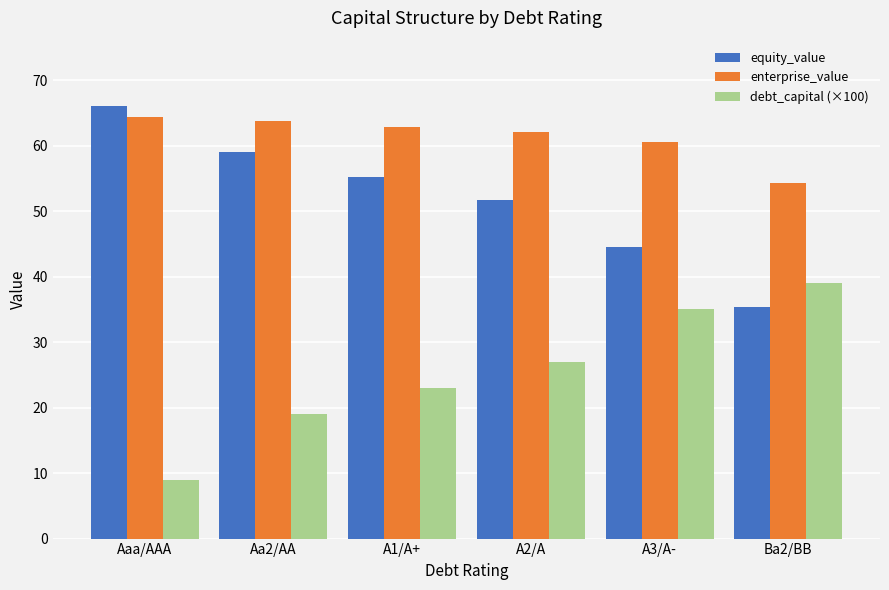

The value of debt_capital (×100) at A3/A- is 55.1. True or false?

False